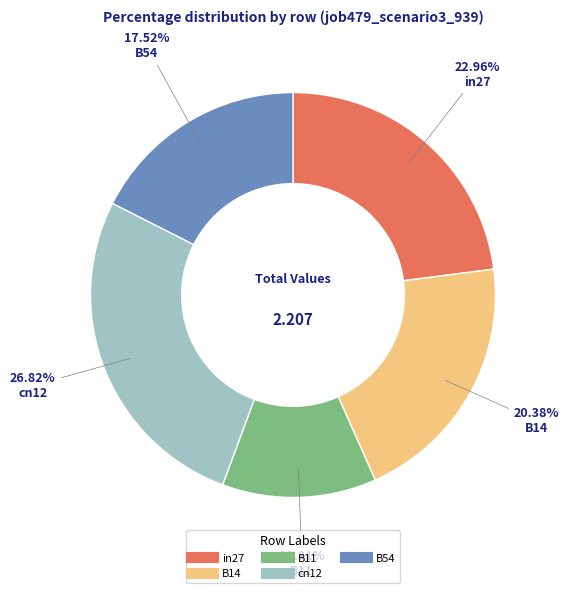

To the nearest percent, what is the combined percentage of B11 and B14?

33%